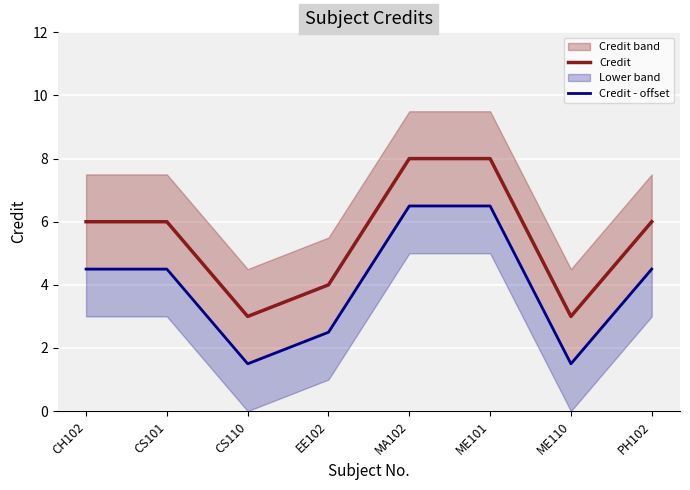

Is the value of Credit - offset at CH102 greater than the value of Credit at CS101?

No